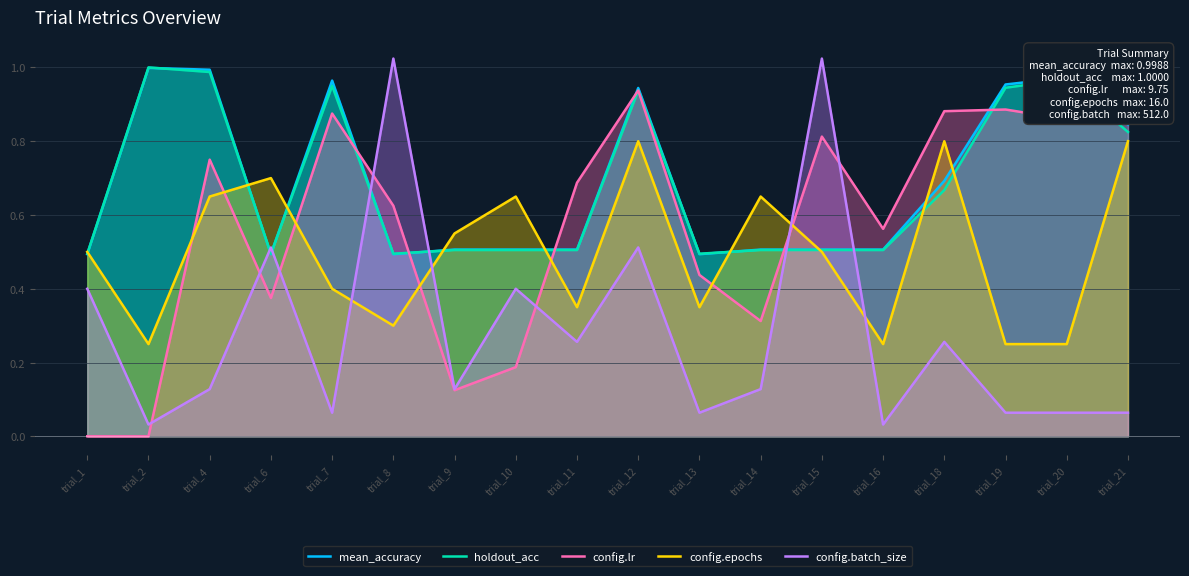

Between trial_13 and trial_18, which series saw the biggest shift?

config.epochs